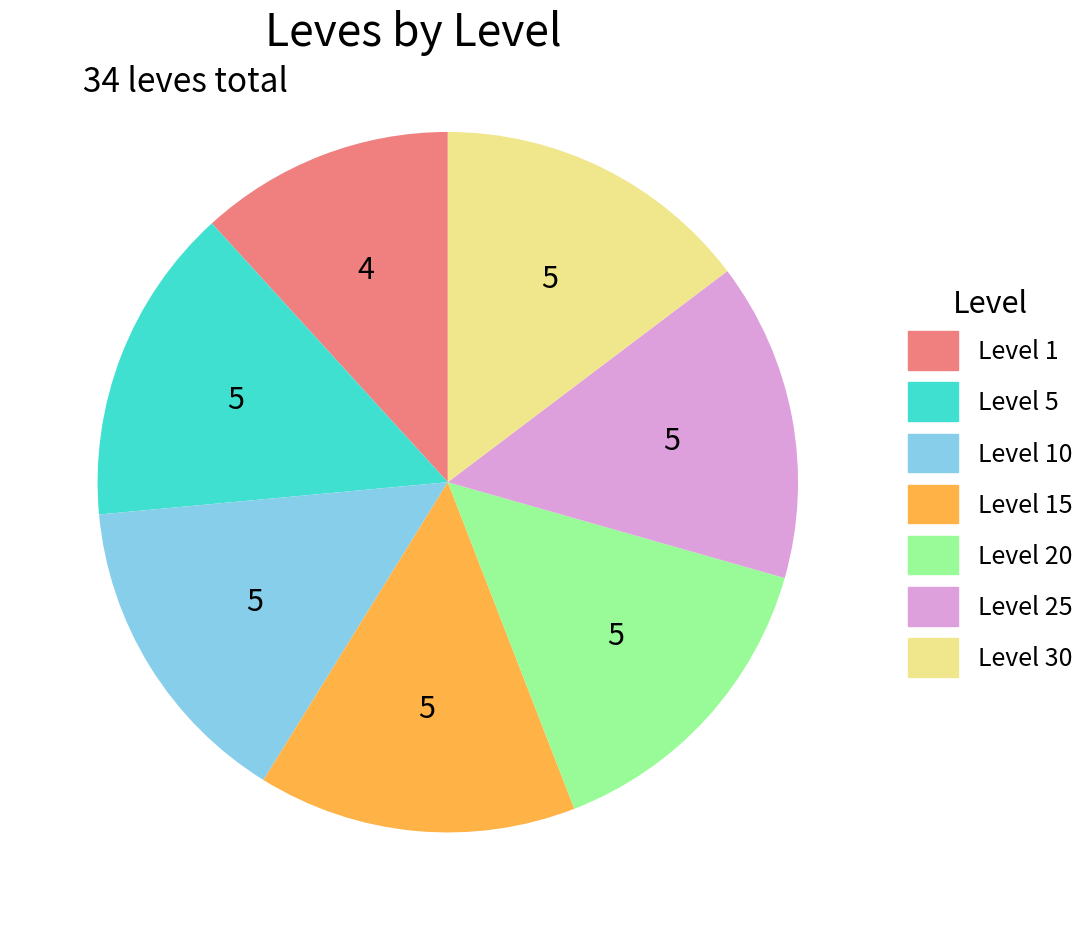

Is the sum of Level 5 and Level 30 greater than half?

No